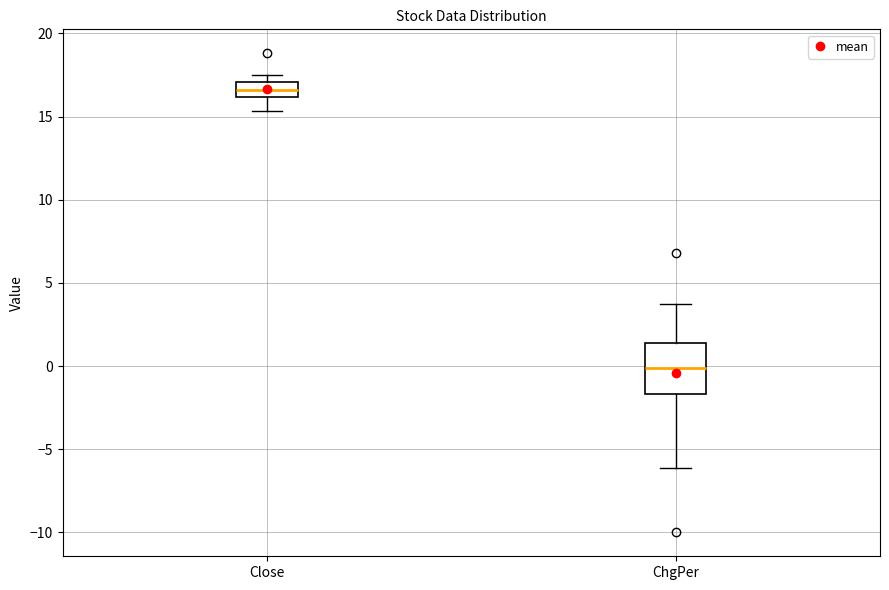

Comparing the boxes themselves (not the whiskers), which one is the tallest?

ChgPer